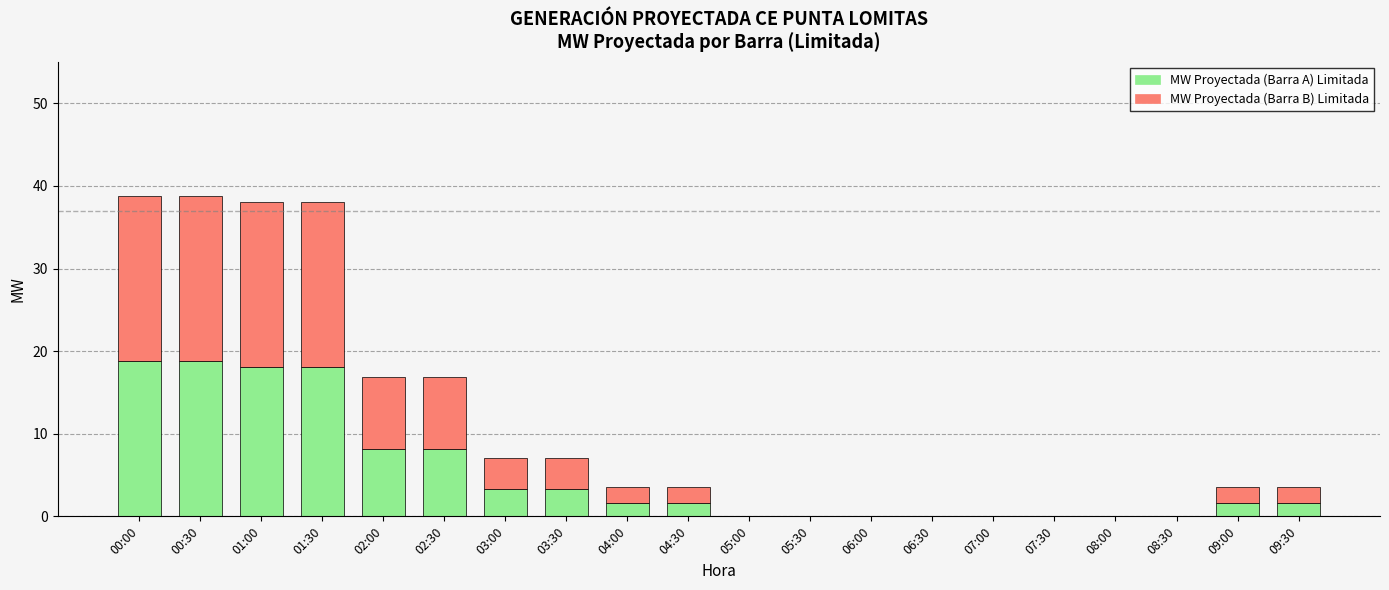

What is the total value across all series at 04:00?

3.5